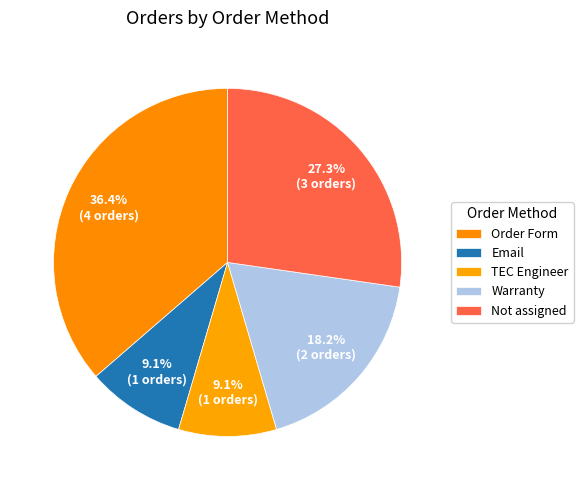

Which slice is the smallest?

Email